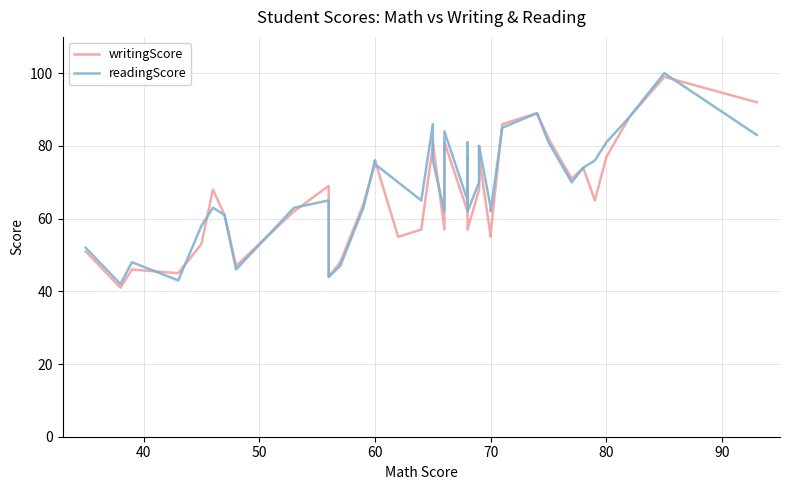

Is it true that readingScore equals 18 at 8?

False